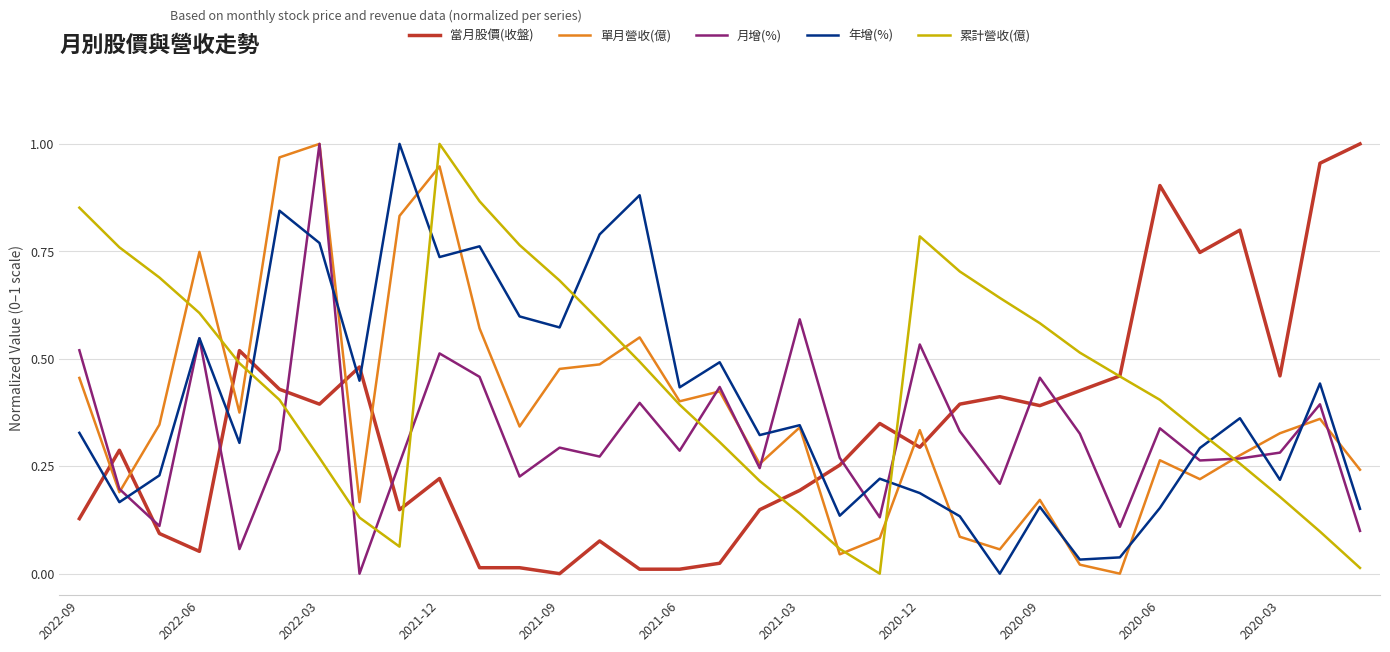

How many interior local peaks does the 月增(%) series have?

11